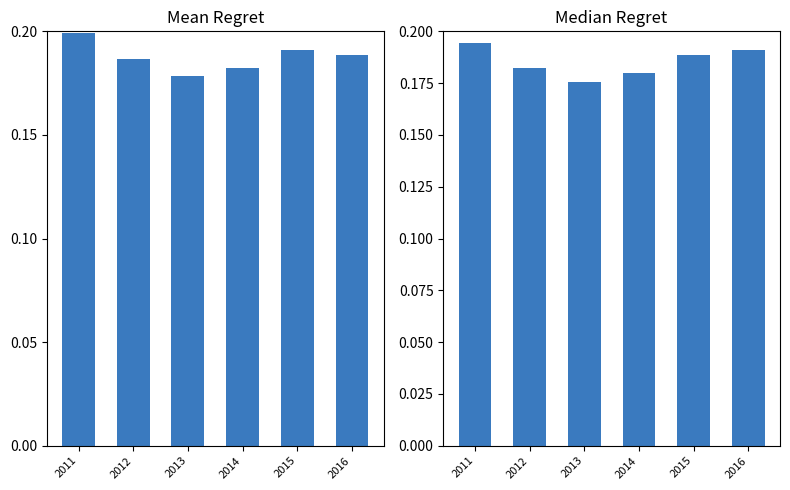

True or false: mean_pct_nonmatch has a value of 0.1 at 2016.

False